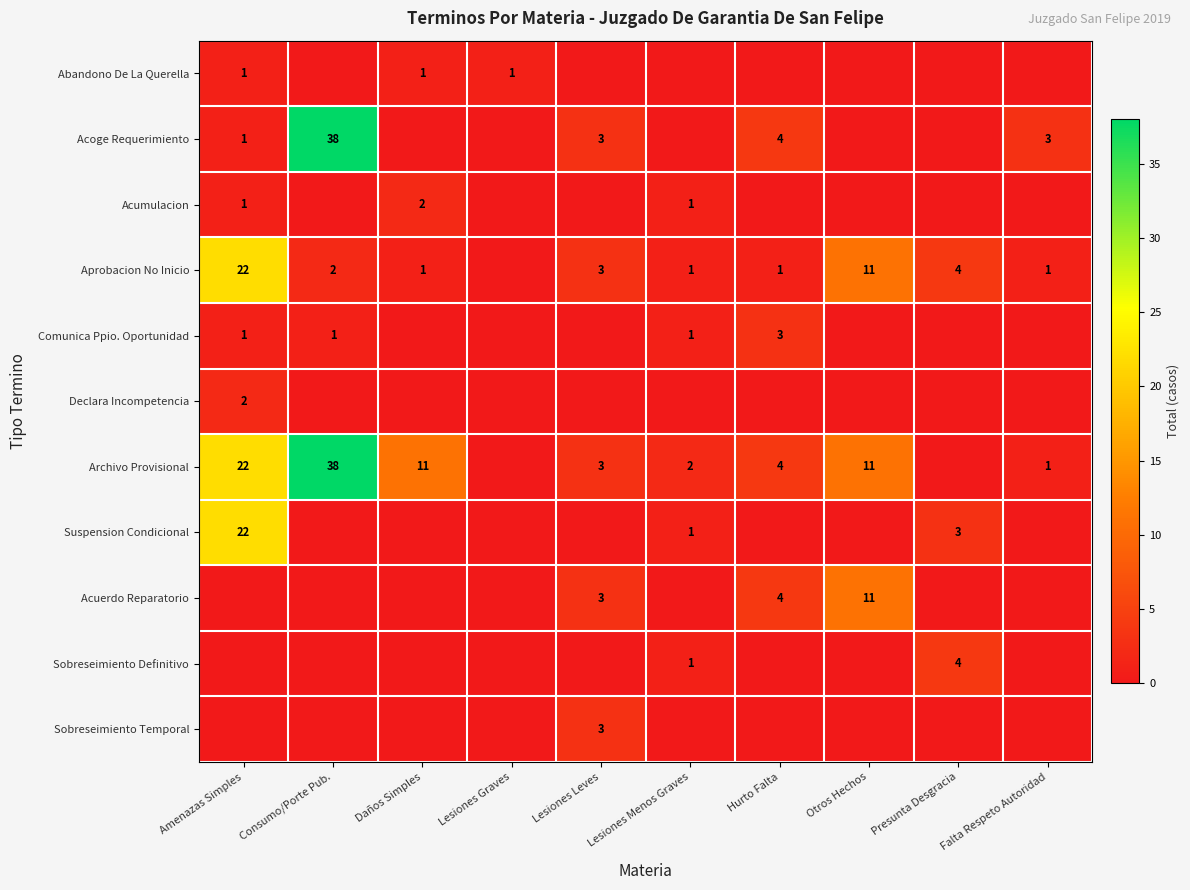

Is it true that Acoge Requerimiento equals 3 at Lesiones Leves?

True